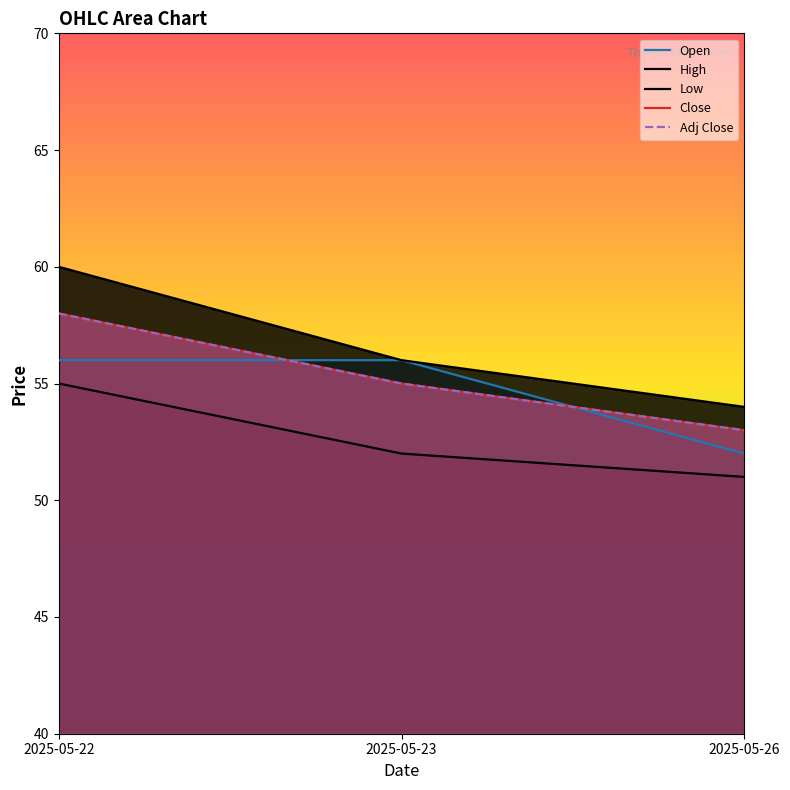

What is the minimum value for Open?

52